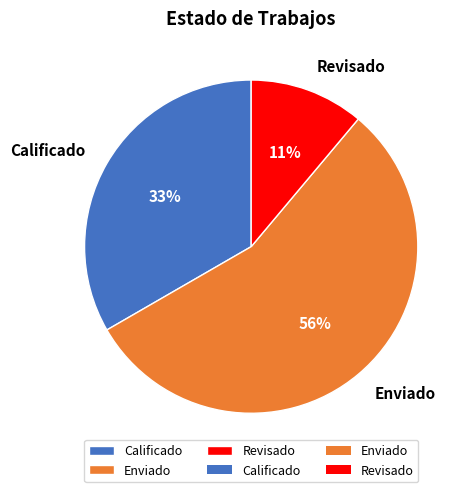

Is it true that Enviado is 56% of the pie?

True